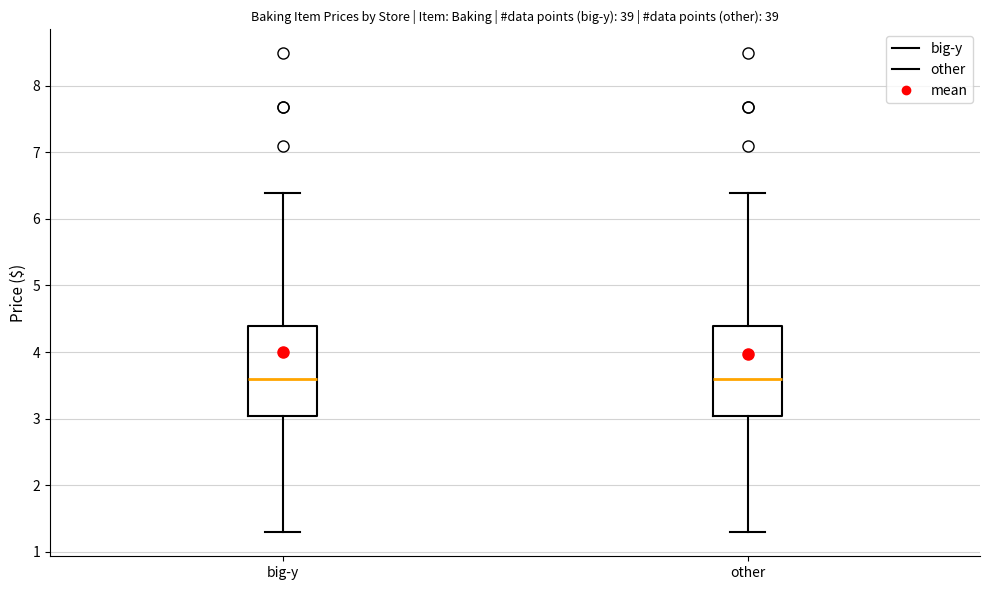

Reading left to right, read every box against the y-axis: the position of its median line, the range the box covers, and the ends of its whiskers. The values are not printed on the chart, so give them approximately, as read against the axis.

big-y: median 3.6, box 3.0 to 4.4, whiskers 1.3 to 6.4
other: median 3.6, box 3.0 to 4.4, whiskers 1.3 to 6.4